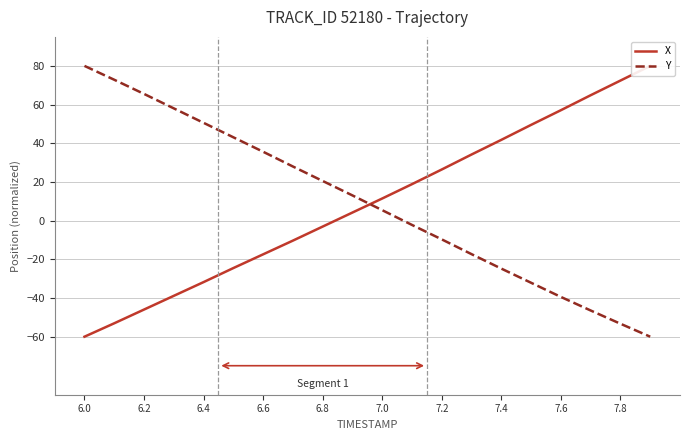

At which label does Y reach its peak?

6.0